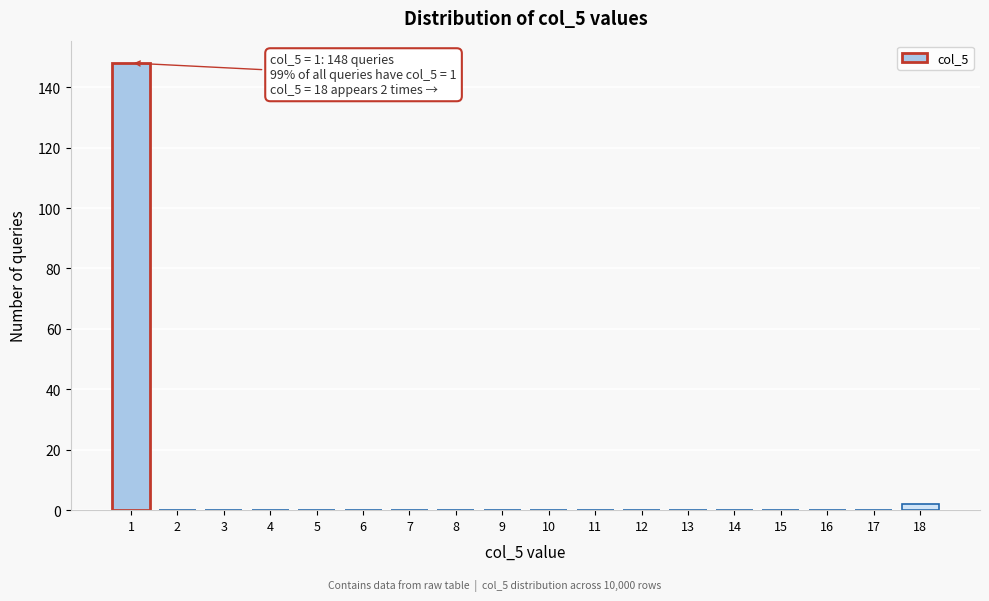

Reading left to right, extract all data points from this chart.

1=148	2=0	3=0	4=0	5=0	6=0	7=0	8=0	9=0	10=0	11=0	12=0	13=0	14=0	15=0	16=0	17=0	18=2